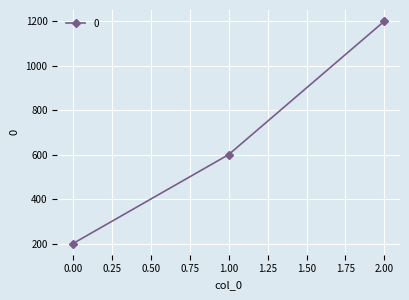

Between 0.00 and 2.00, which is larger?

2.00